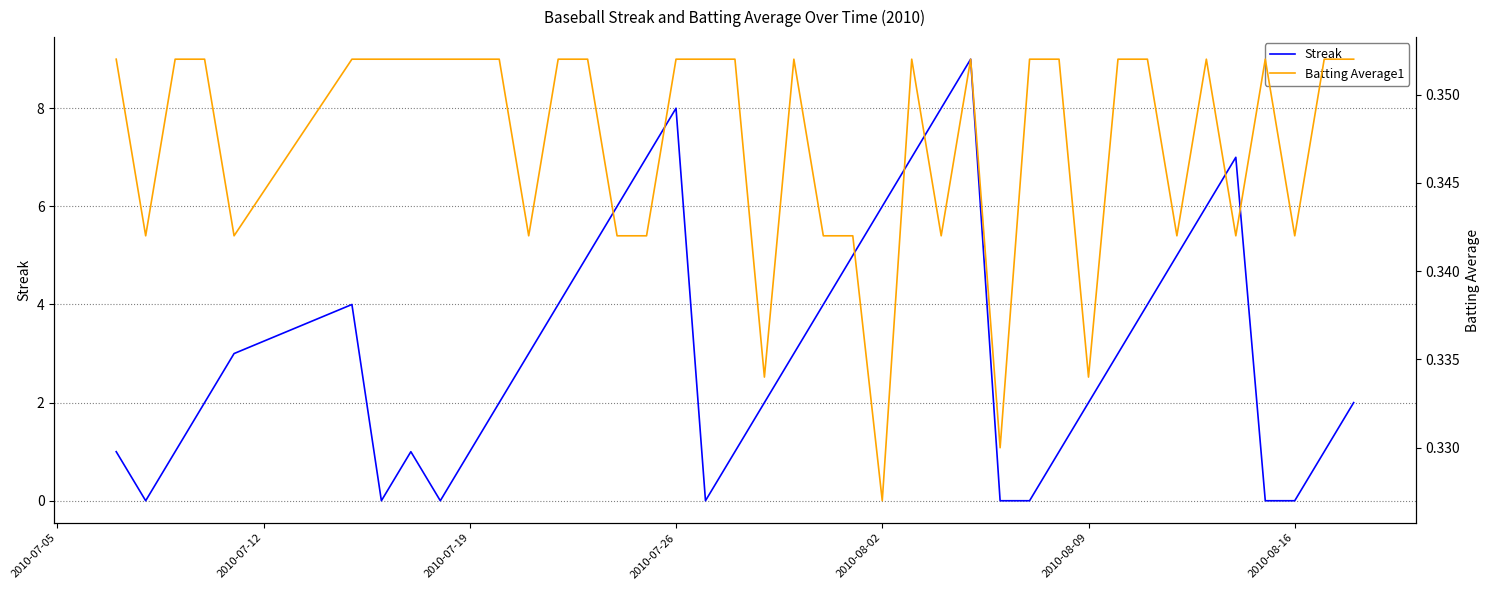

How many categories are shown in the chart?

40